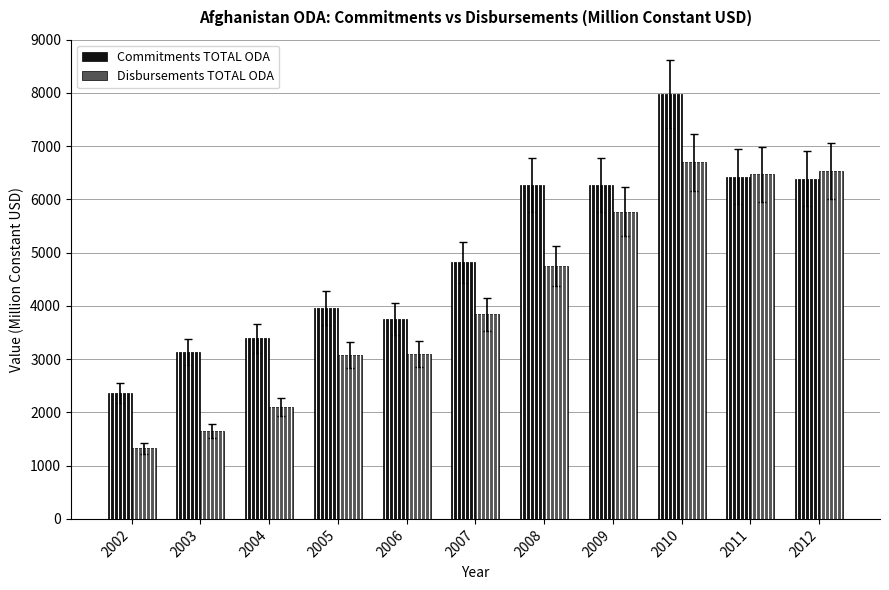

Are the bars grouped side by side (vs. stacked)?

Yes